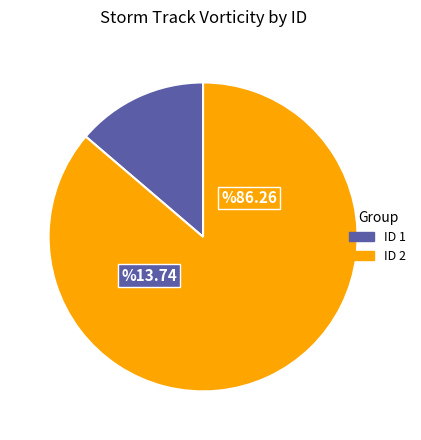

Is it true that ID 1 is 14% of the pie?

True